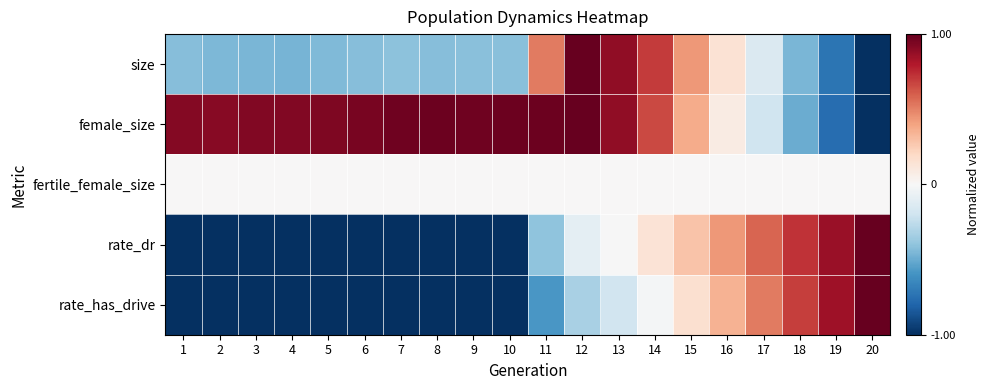

What is the minimum value shown in the chart?

-1.0